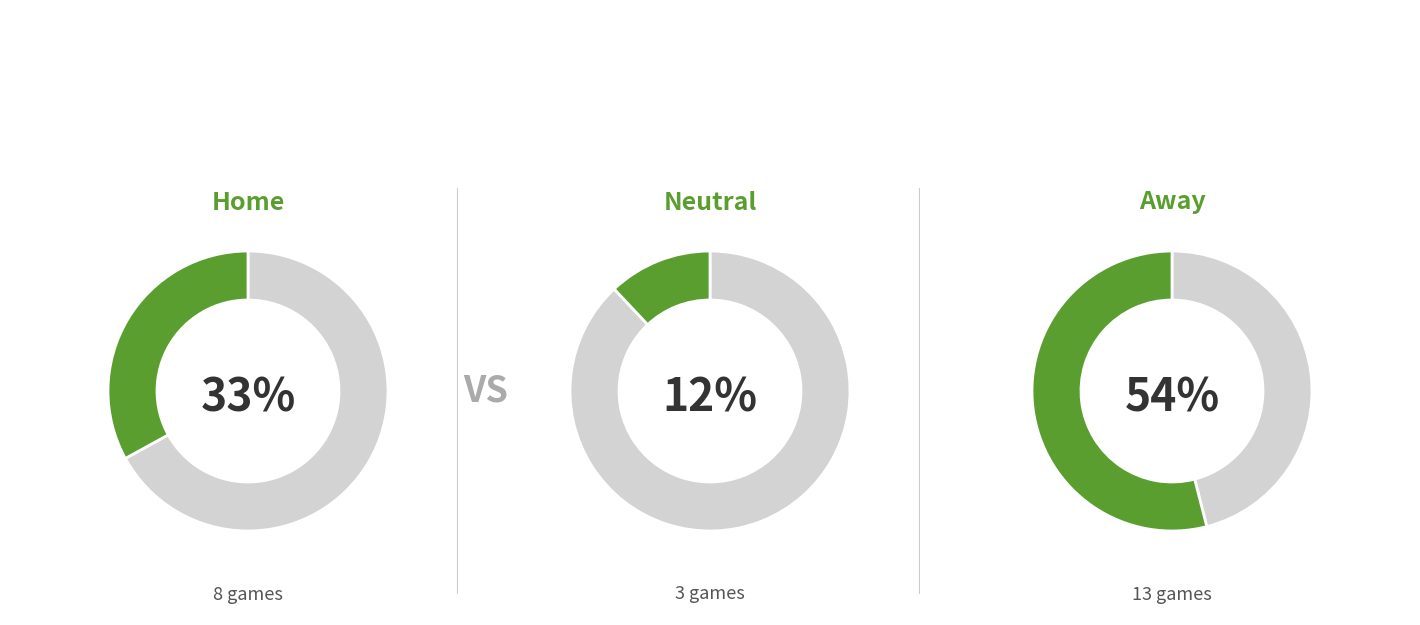

How many segments does this pie chart have?

3